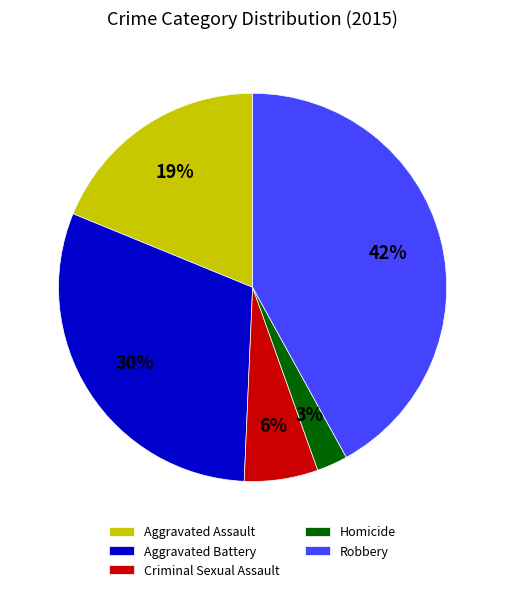

Approximately how many times larger is the value at Homicide compared to Robbery?

0.1